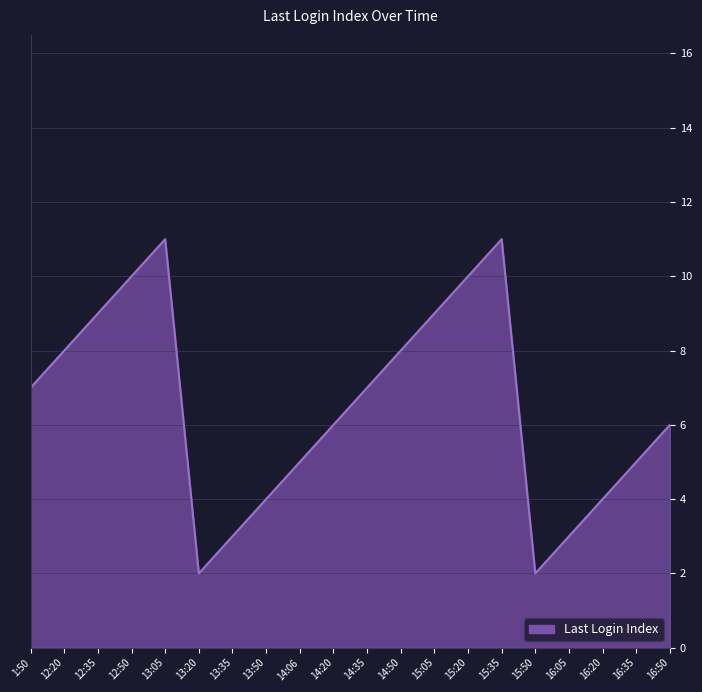

What is the minimum value shown in the chart?

2